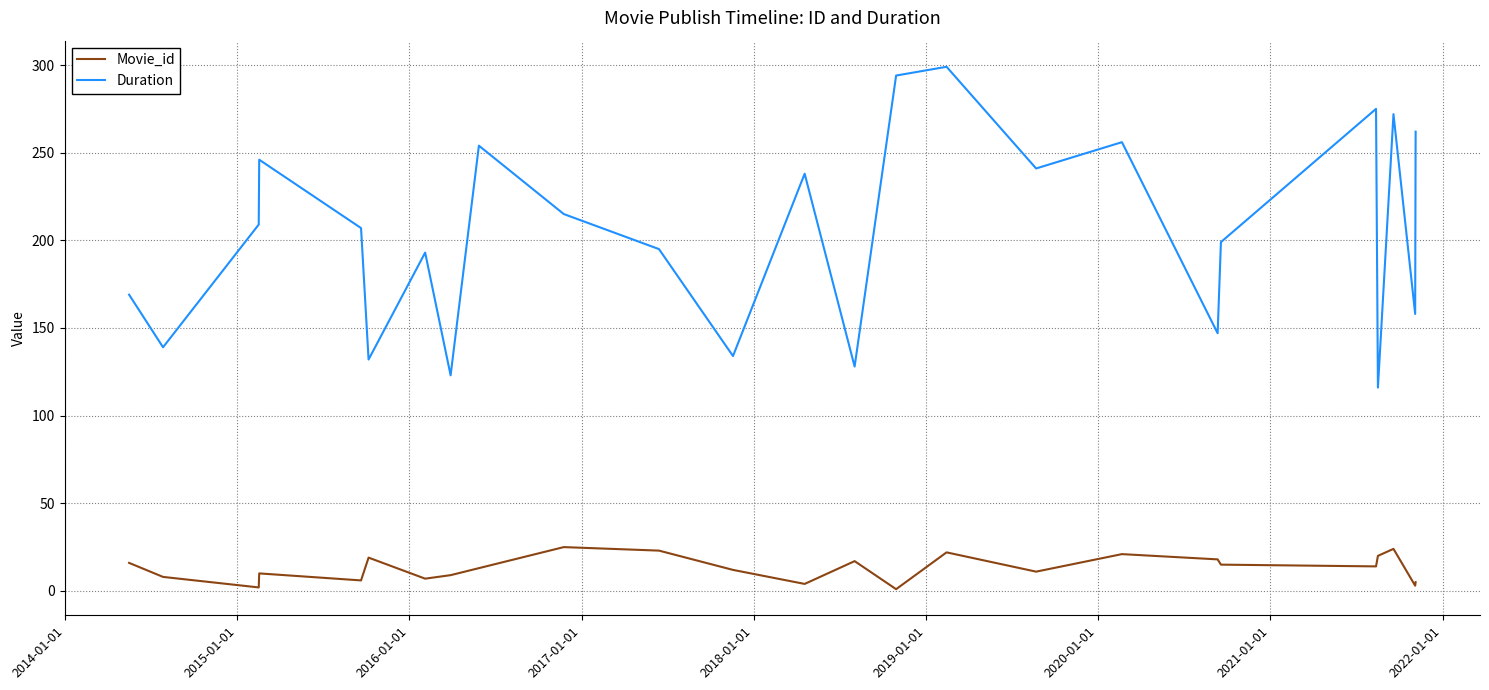

Which series has the widest spread of values?

Duration